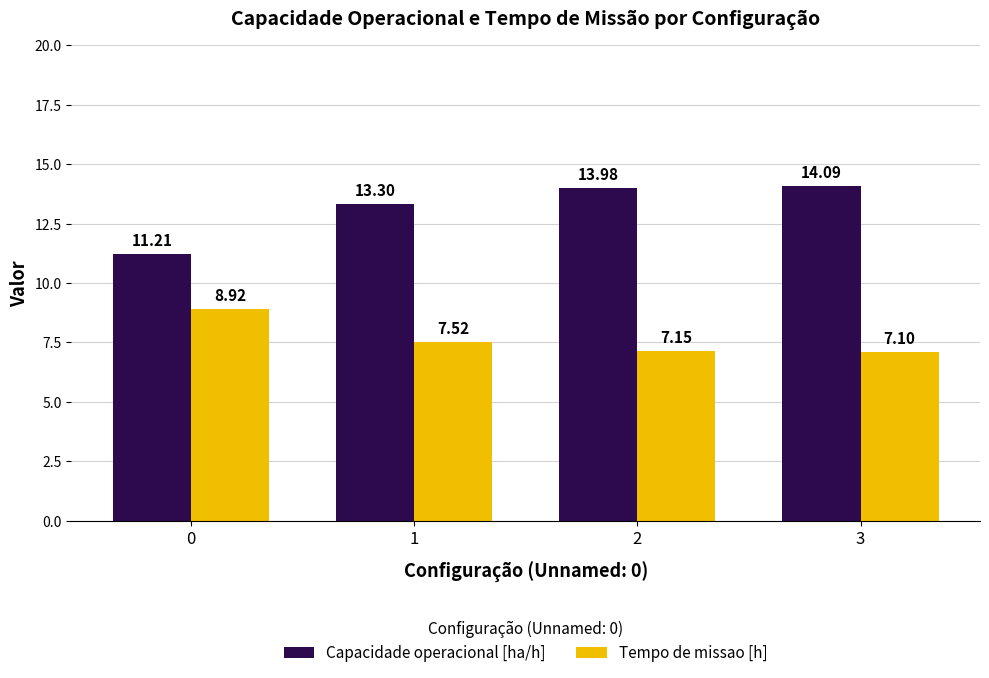

At which category is the sum across all series the highest?

3